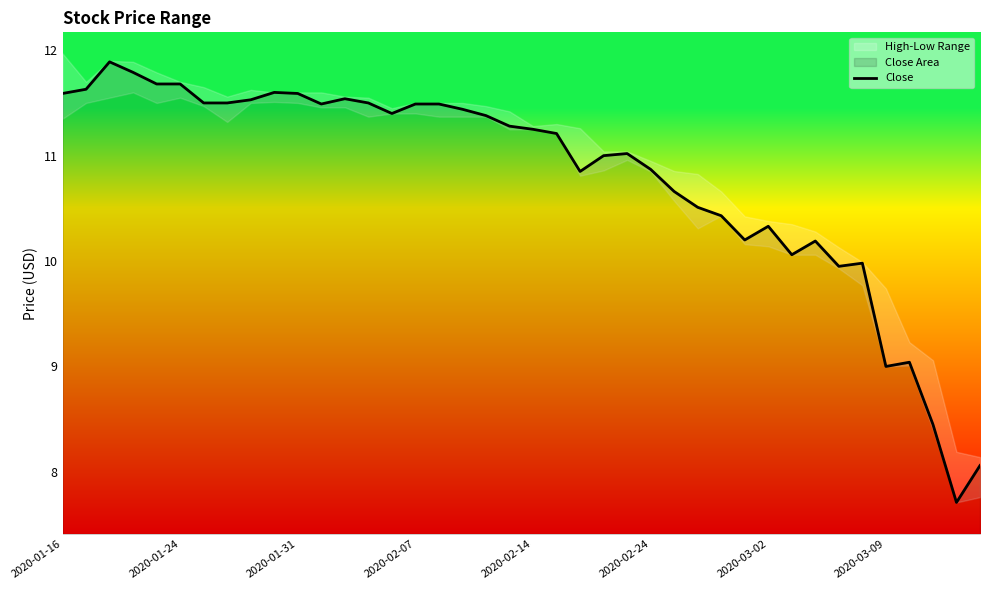

True or false: Close has a value of 10.3 at 2020-03-02.

True